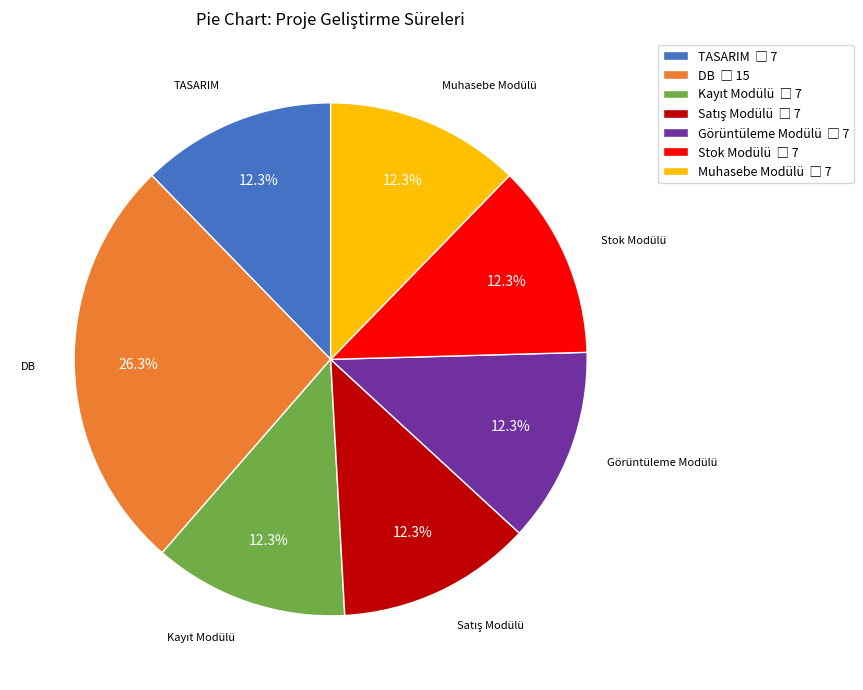

Does any single category account for the majority?

No